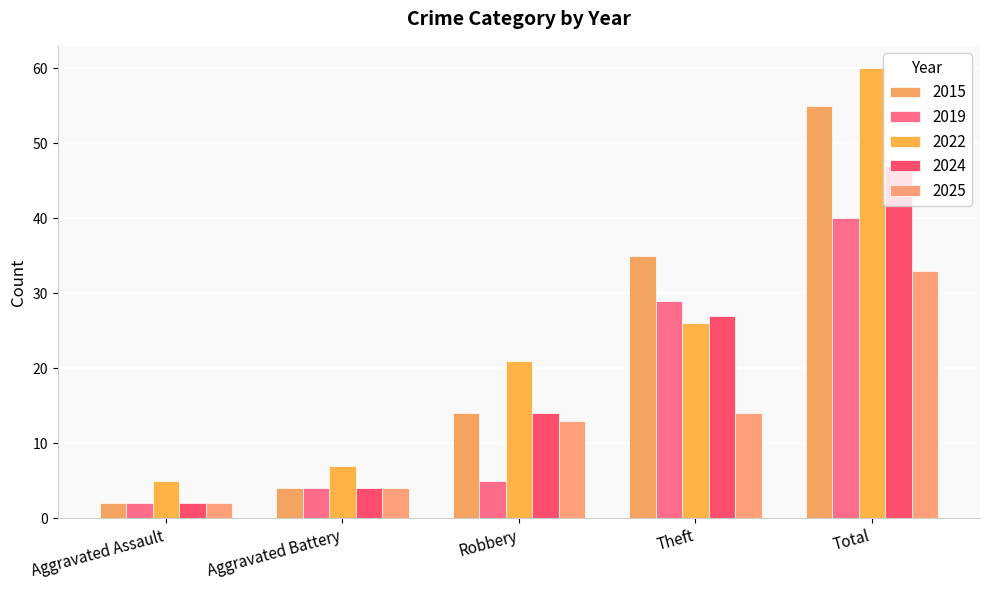

Rank the series by their average value, from highest to lowest.

2022, 2015, 2024, 2019, 2025